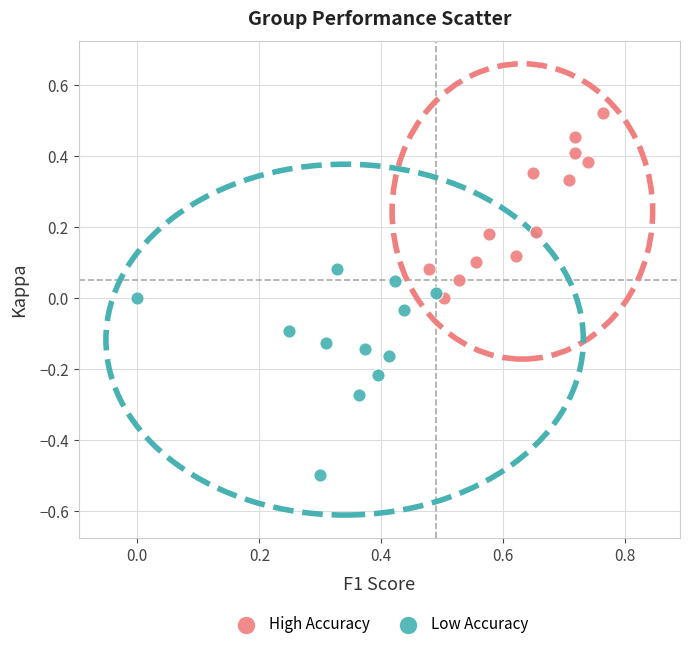

Which series reaches the minimum Y coordinate?

Low Accuracy